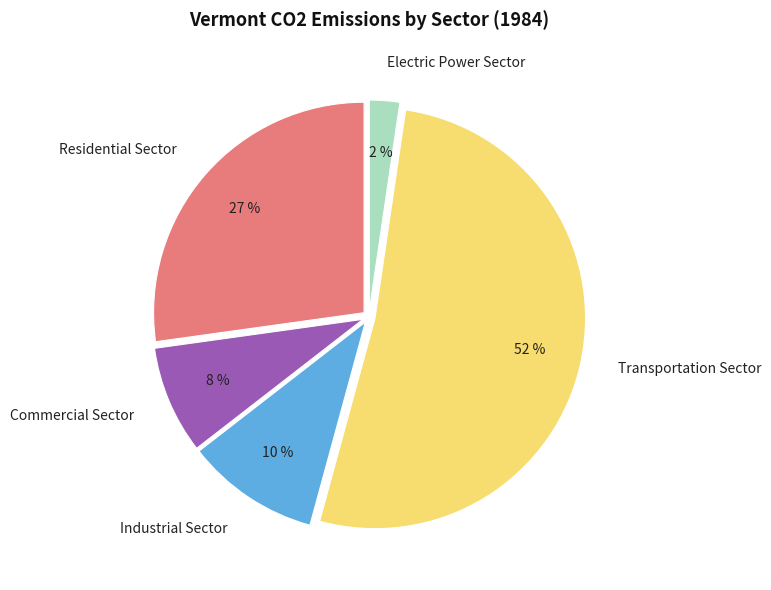

To the nearest percent, what portion does Commercial Sector represent?

8%